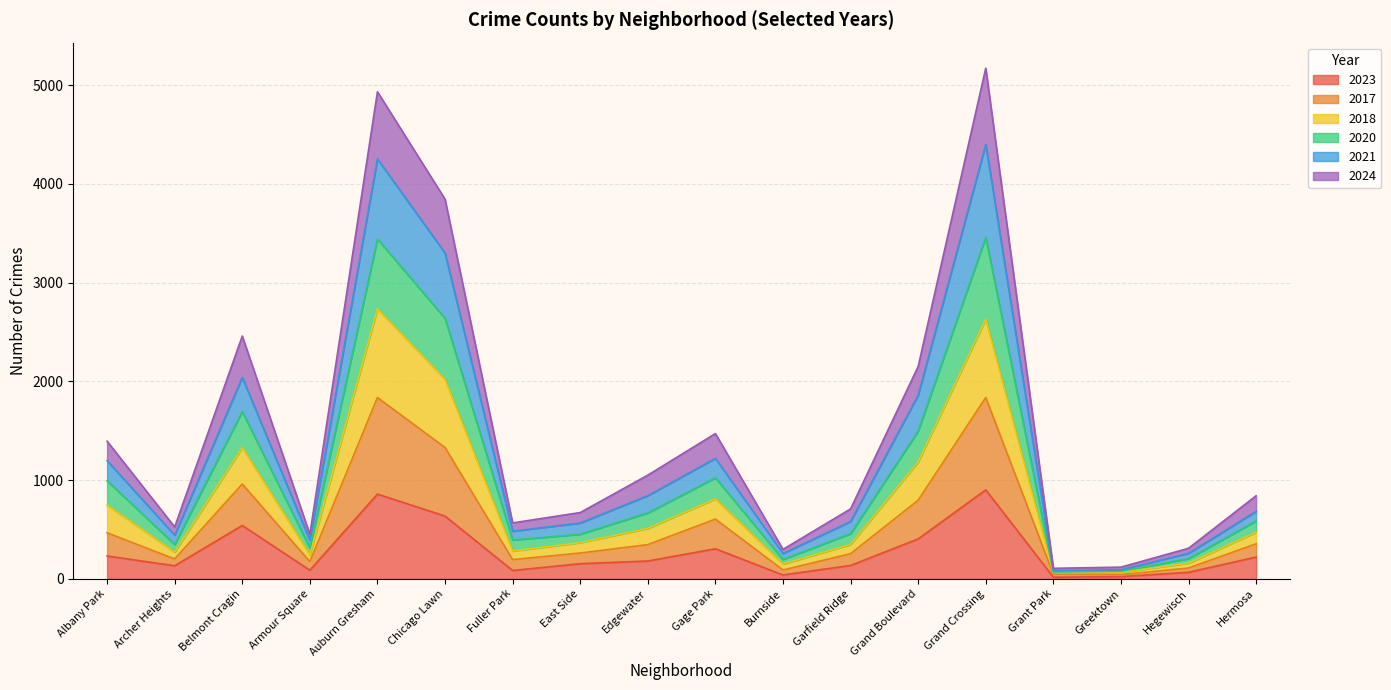

List the labels in order of 2020 value, smallest first.

Grant Park, Greektown, Burnside, Hegewisch, Armour Square, Archer Heights, Fuller Park, East Side, Garfield Ridge, Hermosa, Edgewater, Albany Park, Gage Park, Grand Boulevard, Belmont Cragin, Chicago Lawn, Auburn Gresham, Grand Crossing